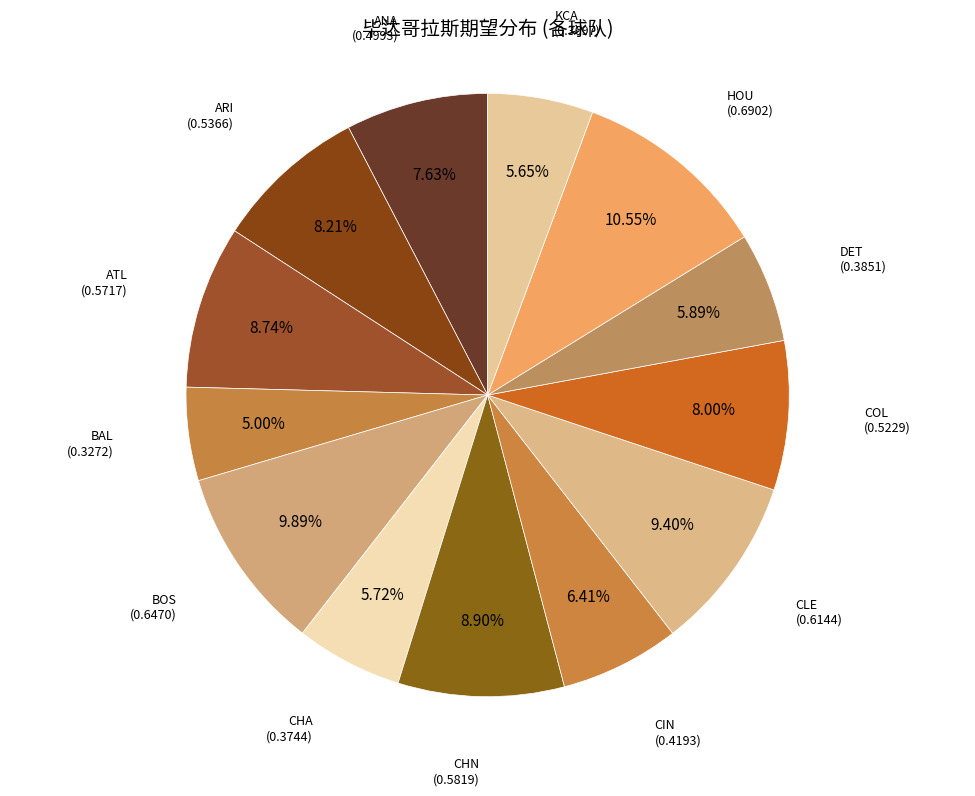

How many slices are in this pie chart?

13